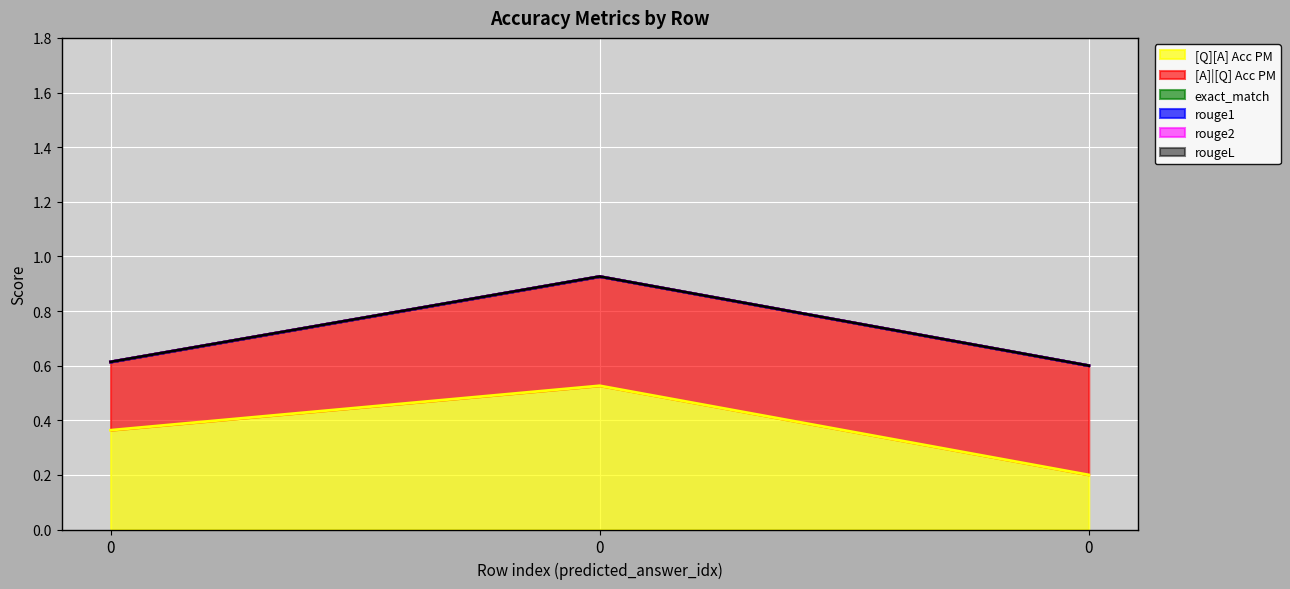

At how many categories does at least one series exceed 0?

3